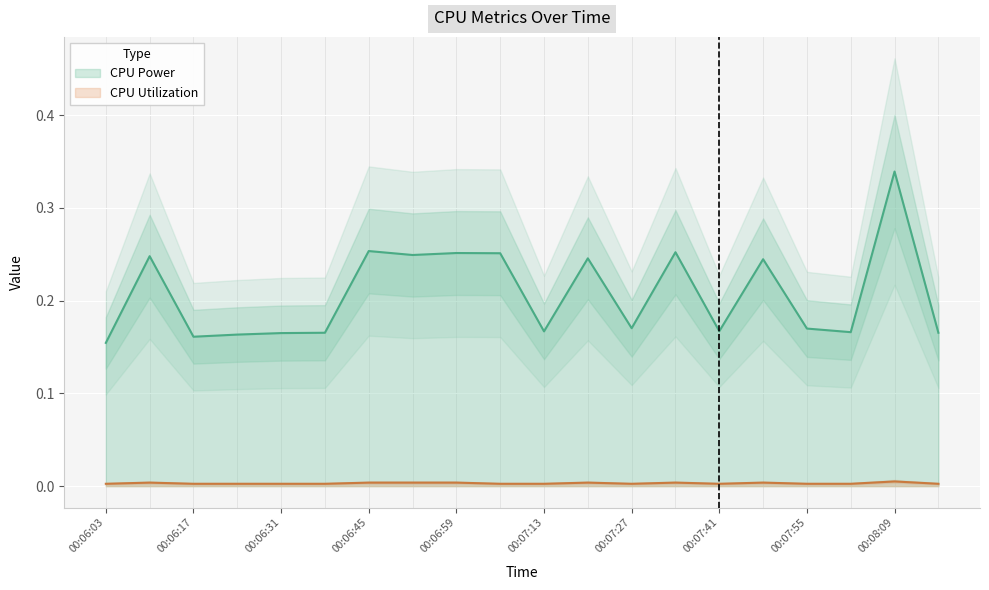

What is the difference between the CPU Power values at 00:07:55 and 00:07:34?

0.1